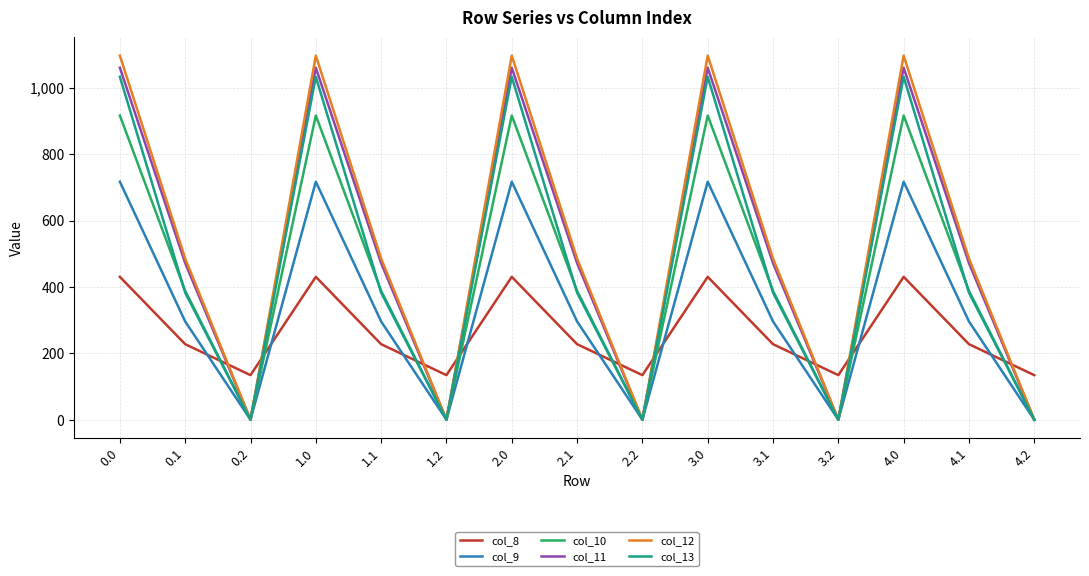

Reading left to right, what are all the values shown in this chart?

col_8: 430.3	227.5	134.2	430.3	227.5	134.2	430.3	227.5	134.2	430.3	227.5	134.2	430.3	227.5	134.2
col_9: 716.9	295.9	0.0	716.9	295.9	0.0	716.9	295.9	0.0	716.9	295.9	0.0	716.9	295.9	0.0
col_10: 916.2	388.1	0.0	916.2	388.1	0.0	916.2	388.1	0.0	916.2	388.1	0.0	916.2	388.1	0.0
col_11: 1060.3	471.7	0.0	1060.3	471.7	0.0	1060.3	471.7	0.0	1060.3	471.7	0.0	1060.3	471.7	0.0
col_12: 1096.7	485.4	0.0	1096.7	485.4	0.0	1096.7	485.4	0.0	1096.7	485.4	0.0	1096.7	485.4	0.0
col_13: 1032.9	382.7	0.0	1032.9	382.7	0.0	1032.9	382.7	0.0	1032.9	382.7	0.0	1032.9	382.7	0.0